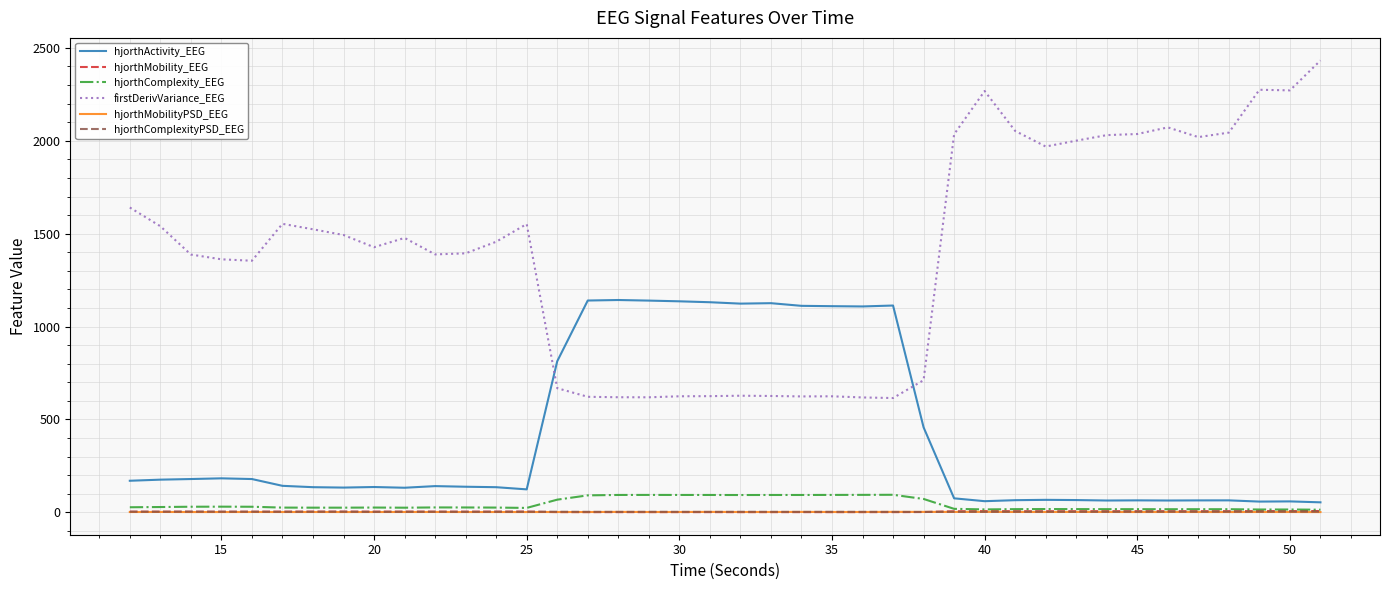

Which series has the largest range (max minus min)?

firstDerivVariance_EEG